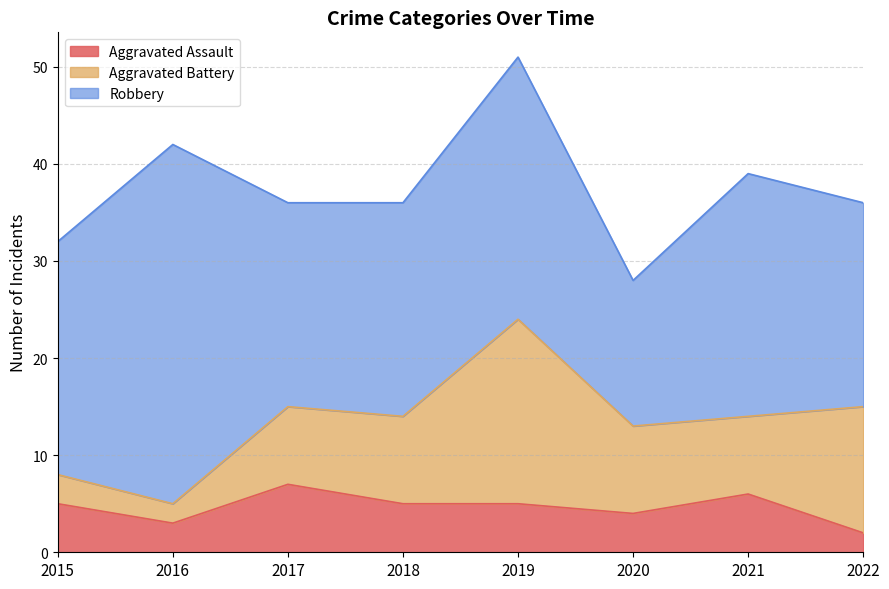

At which category is the sum across all series the highest?

2019